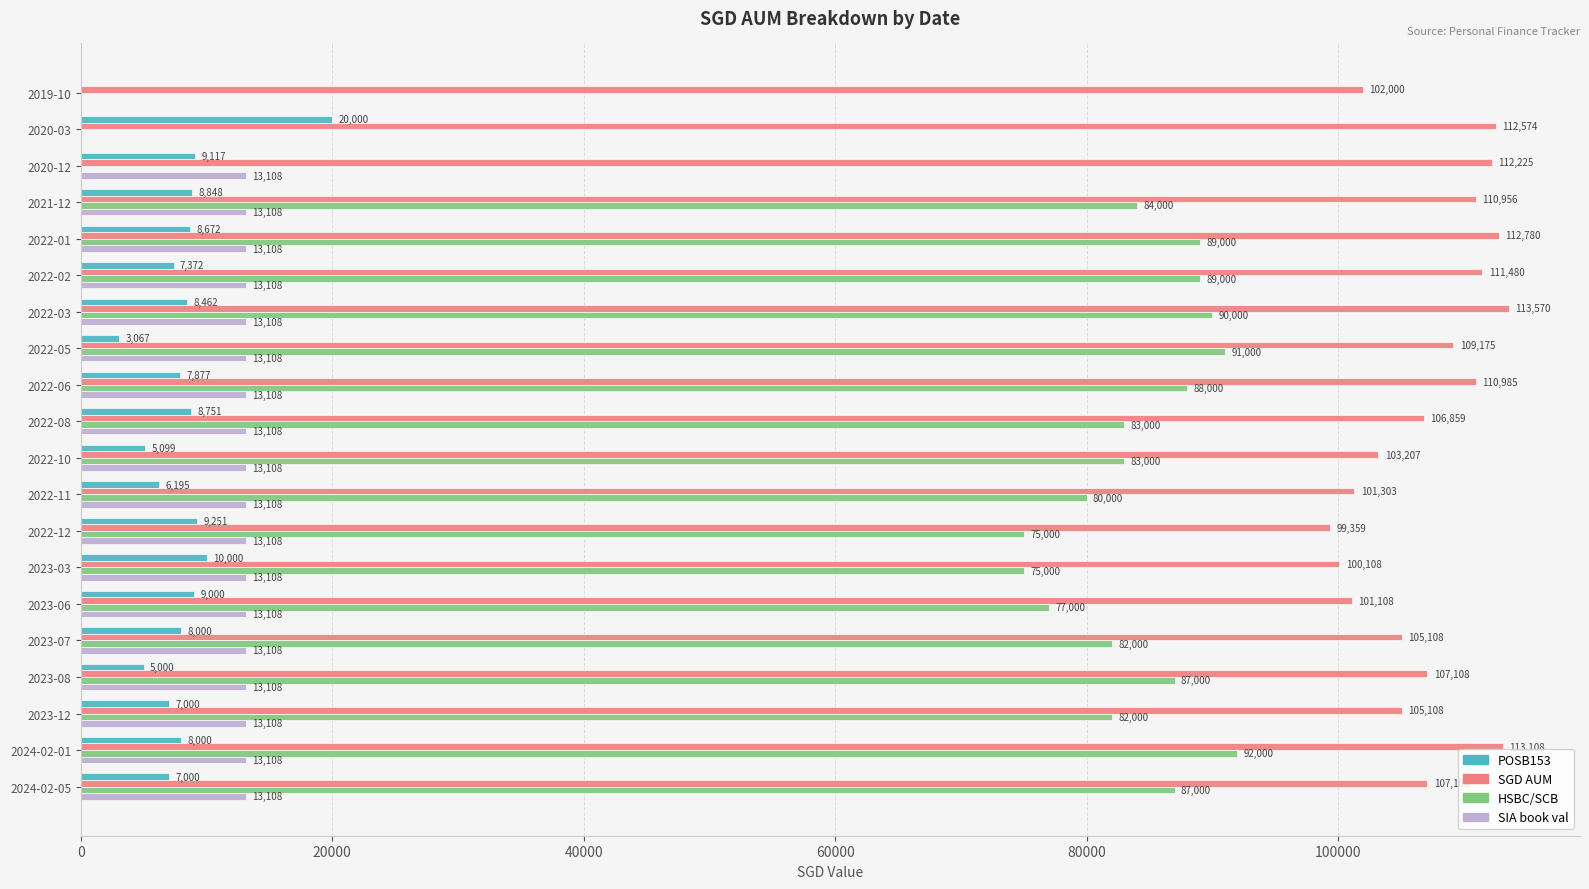

At which category is the sum across all series the highest?

2024-02-01